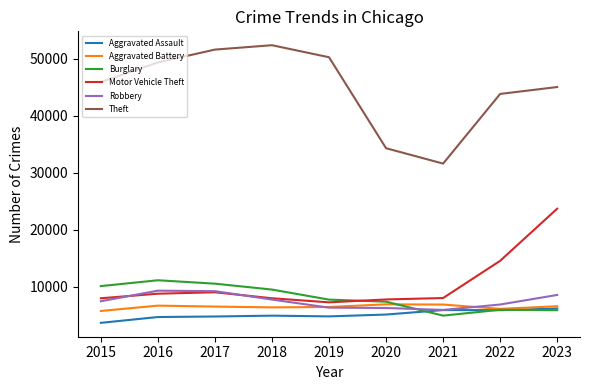

After their last crossing, which series has the higher values: Burglary or Motor Vehicle Theft?

Motor Vehicle Theft